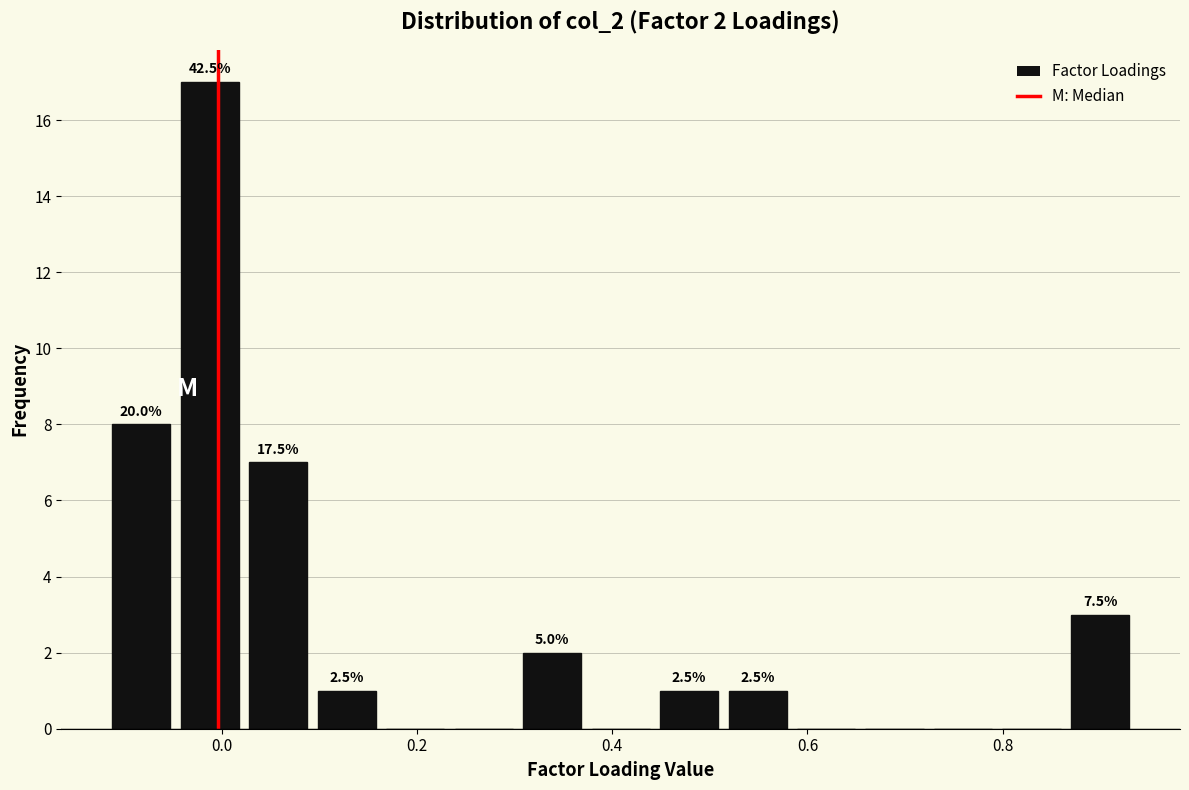

Around what value on the x-axis is the tallest bar? Give the approximate position of its centre, as read against the axis.

-0.02